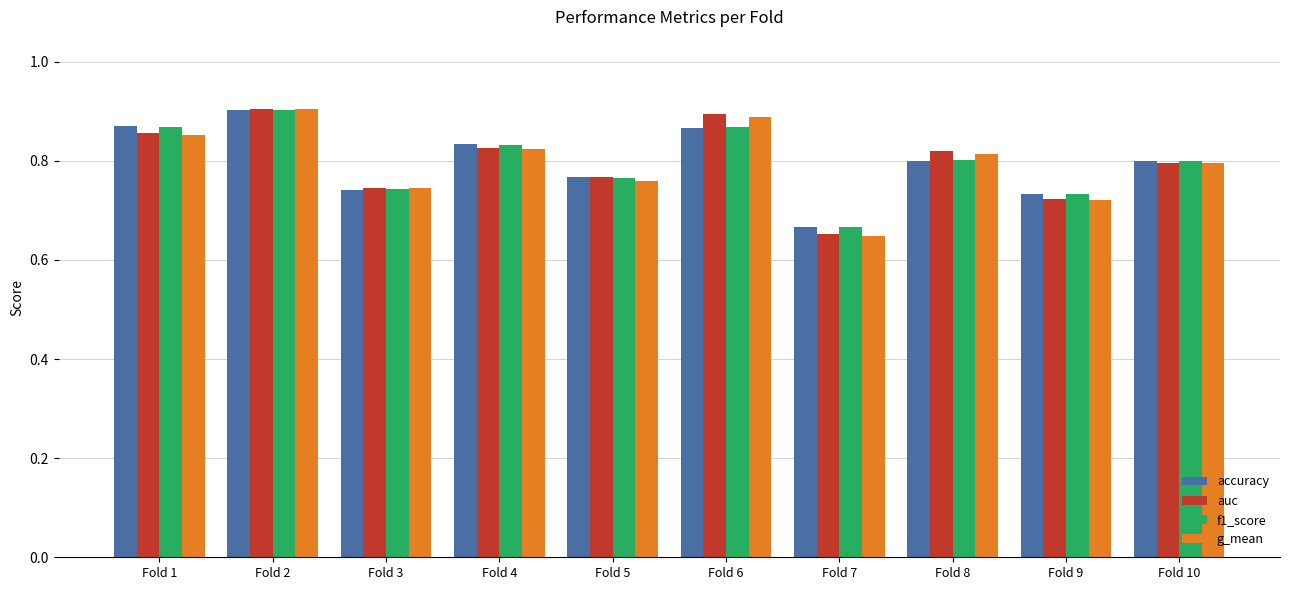

At which label is f1_score closest to 0?

Fold 7